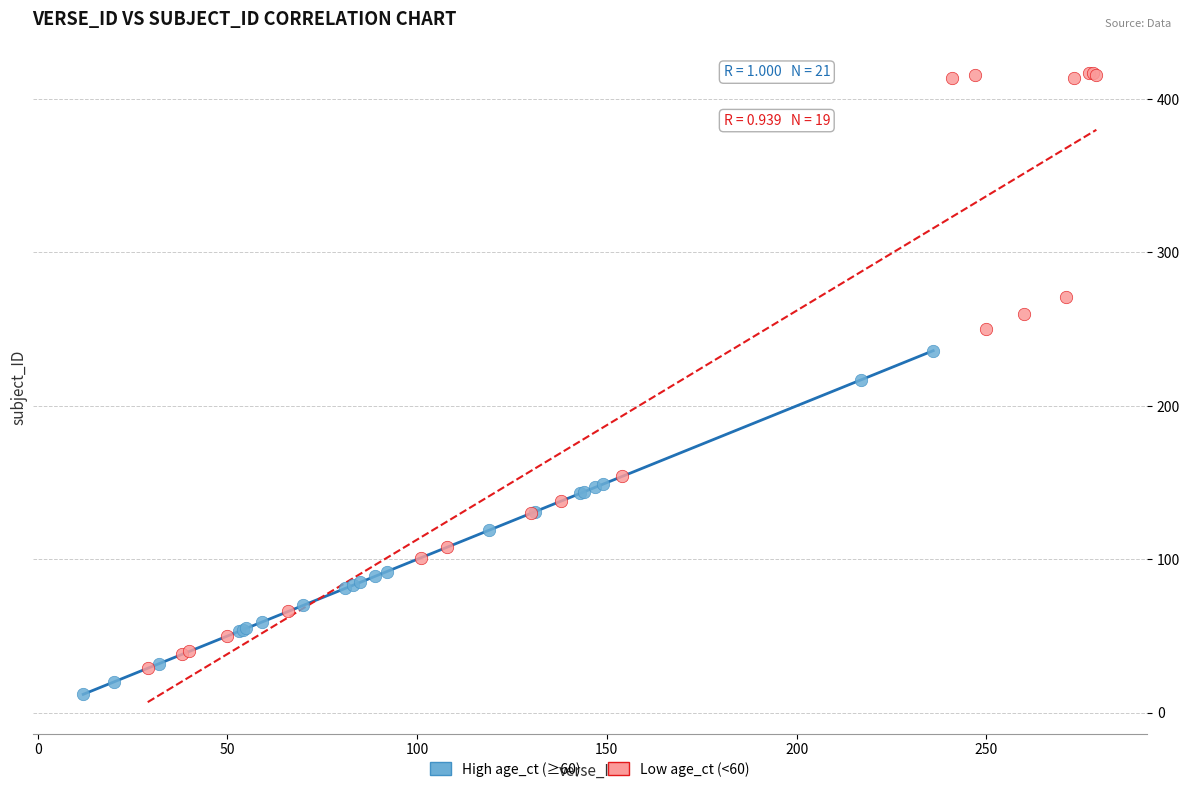

Which series reaches the minimum Y coordinate?

High age_ct (≥60)